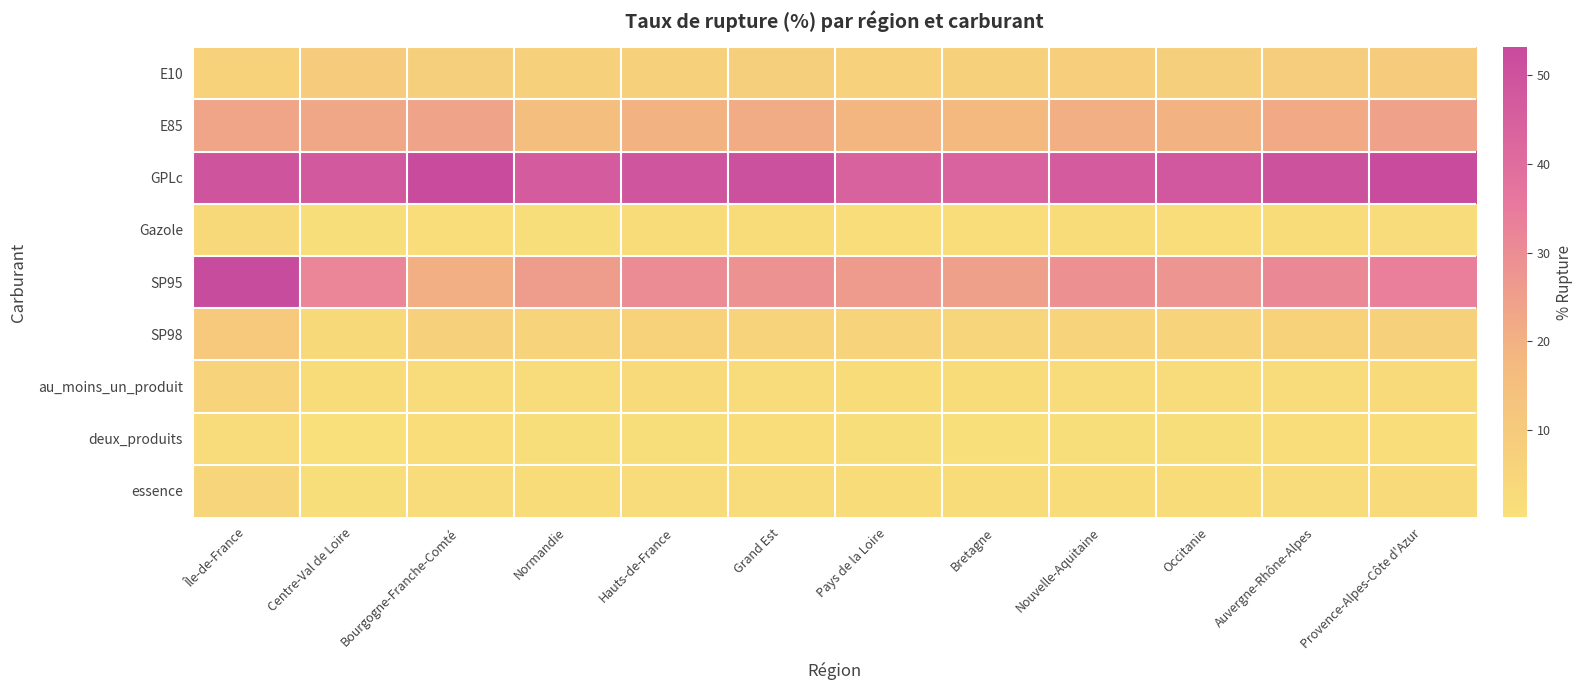

Rank the series by their maximum value, from highest to lowest.

GPLc, SP95, E85, SP98, E10, au_moins_un_produit, essence, Gazole, deux_produits